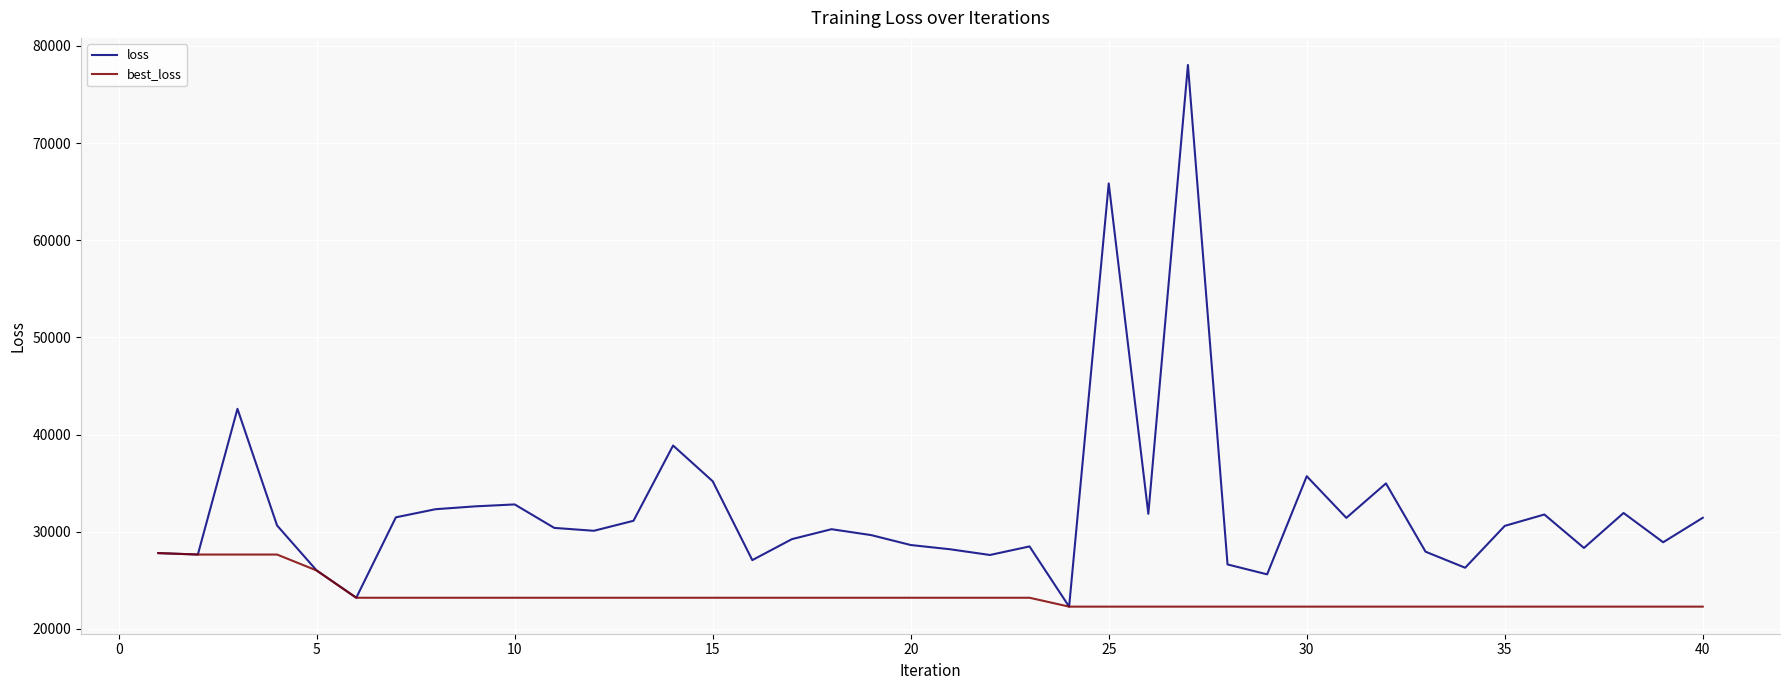

Is this an area chart (filled region under the line)?

No